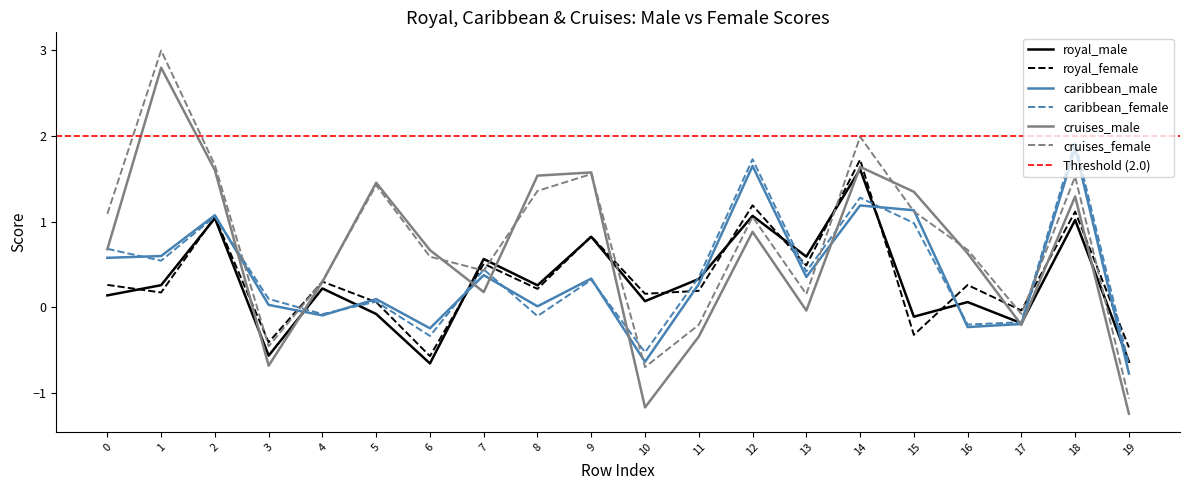

Is it true that cruises_female equals 0.6 at 7?

False